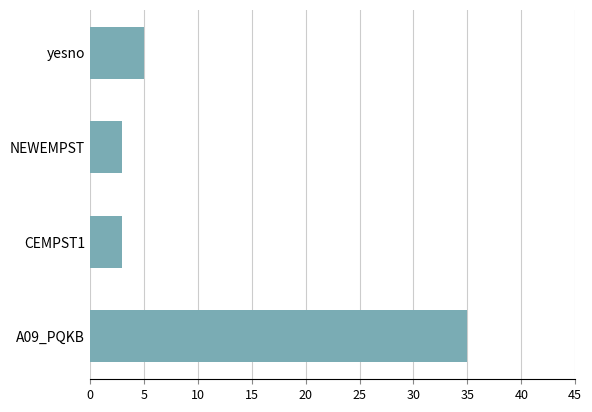

How many bars are there in total?

4